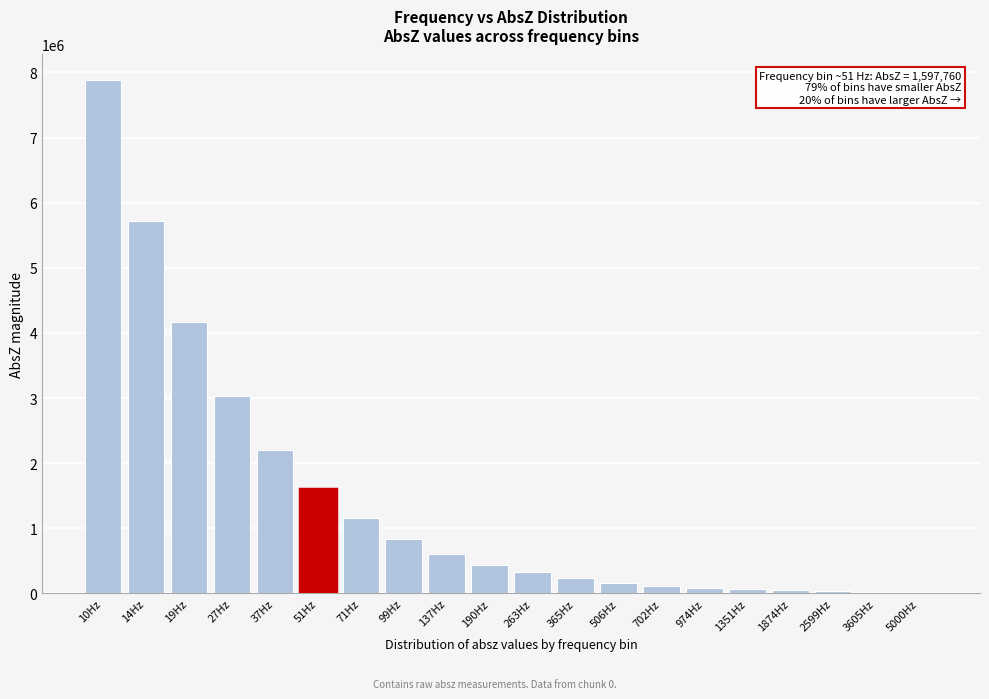

What is the sum of all values?

28782163